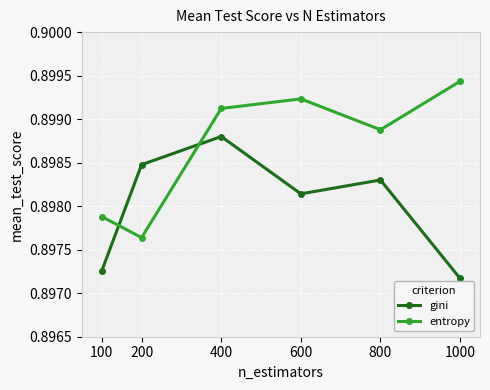

What is the sum of the gini values at 100 and 1000?

1.8